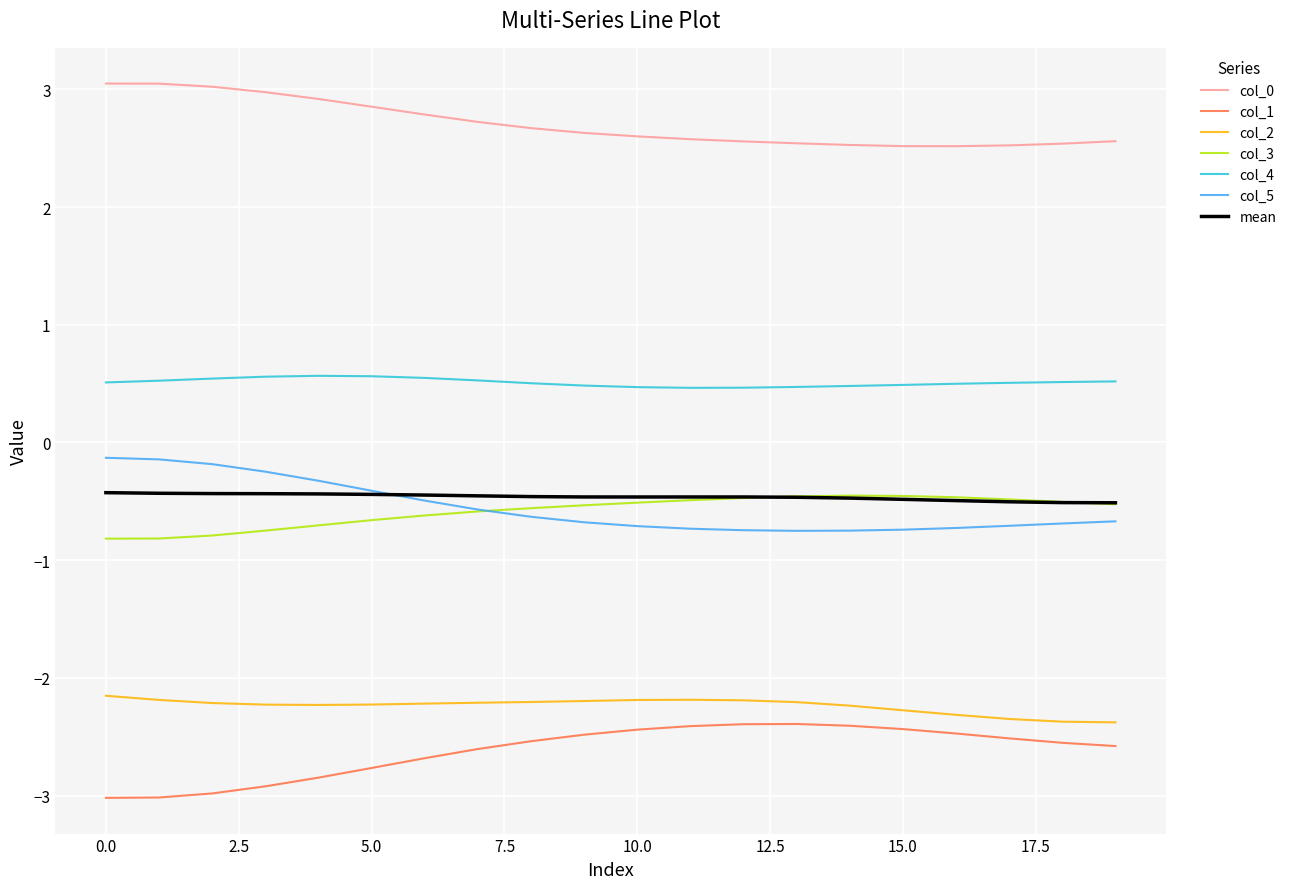

What is the difference between the second highest and second lowest values in the col_1 series?

0.6